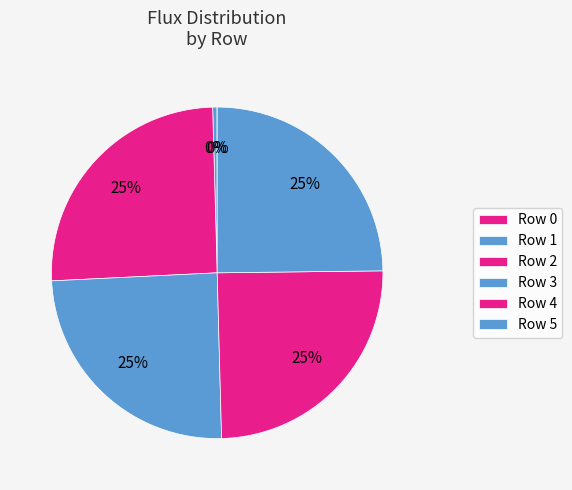

Which has a higher value, Row 5 or Row 2?

Row 2